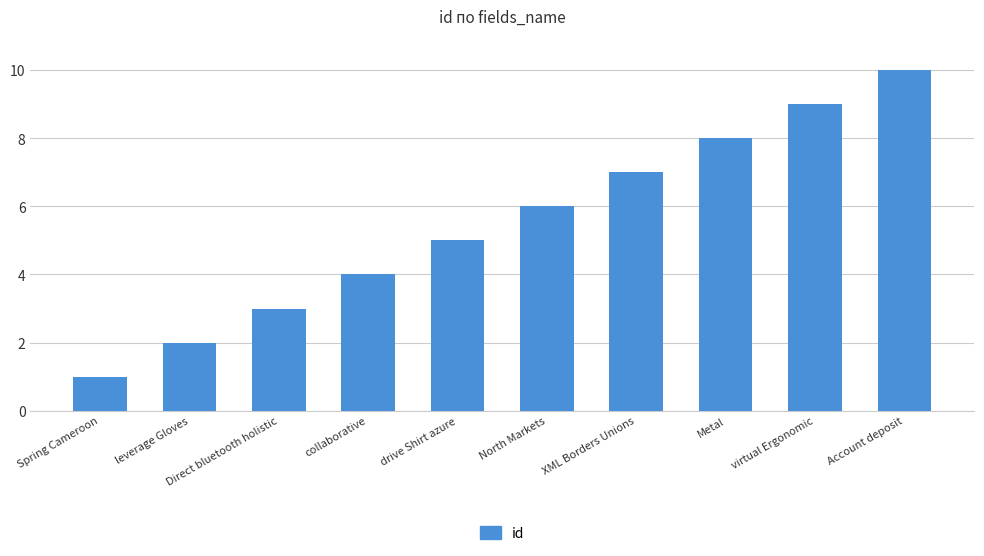

What is the difference between the maximum and minimum values?

9